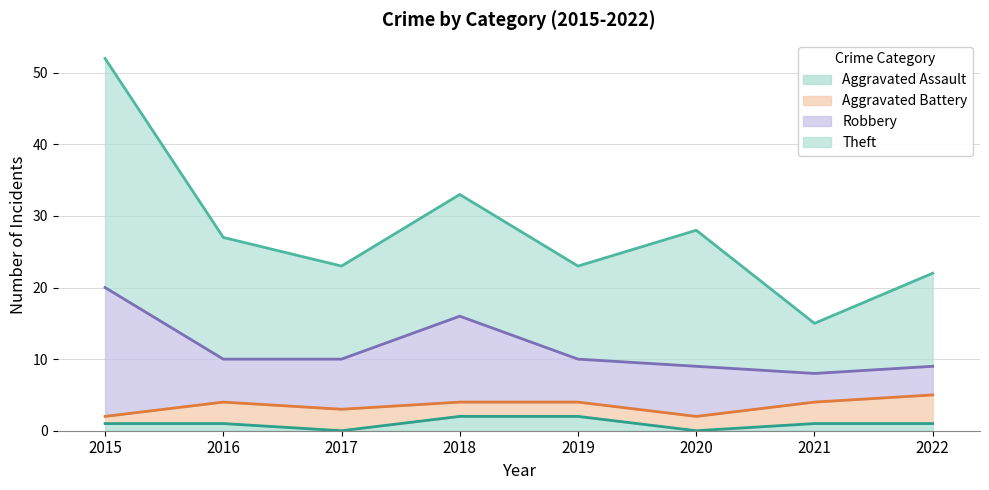

Which series has the widest spread of values?

Theft